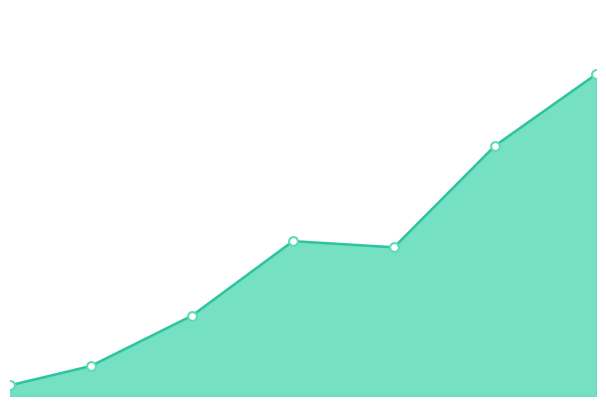

Does the chart have visible grid lines?

No